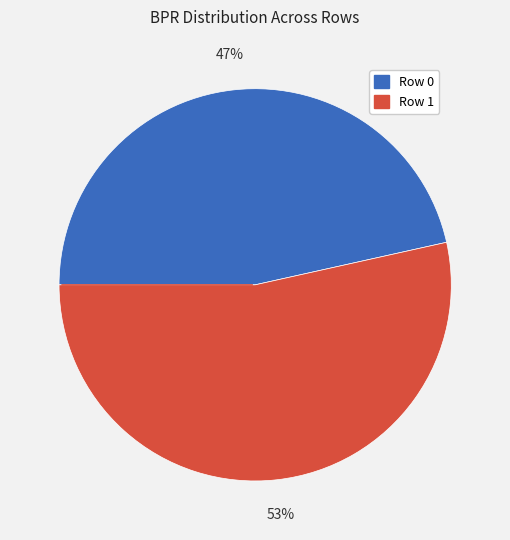

To the nearest percent, what percentage of the pie is Row 0?

47%